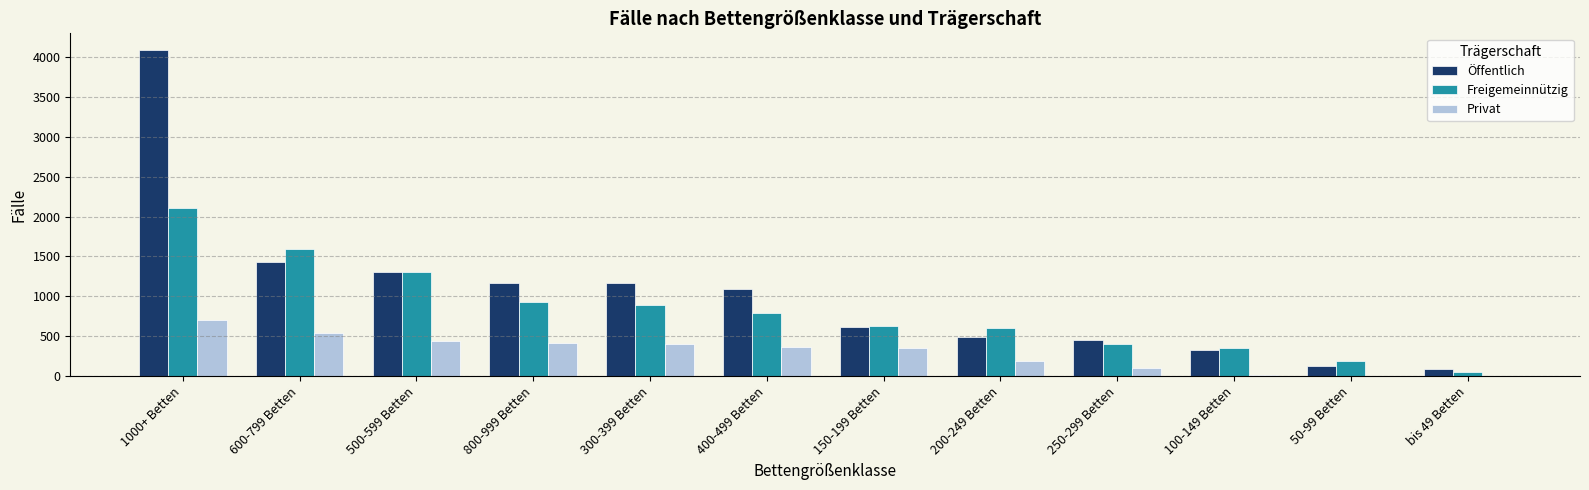

True or false: Freigemeinnützig has a value of 932 at 800-999 Betten.

True